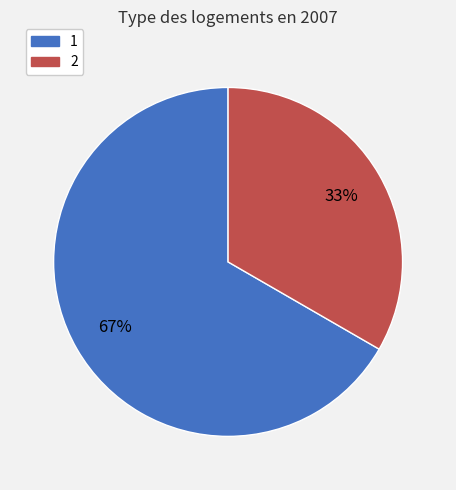

What is the ratio of the value at 1 to the value at 2?

2.0